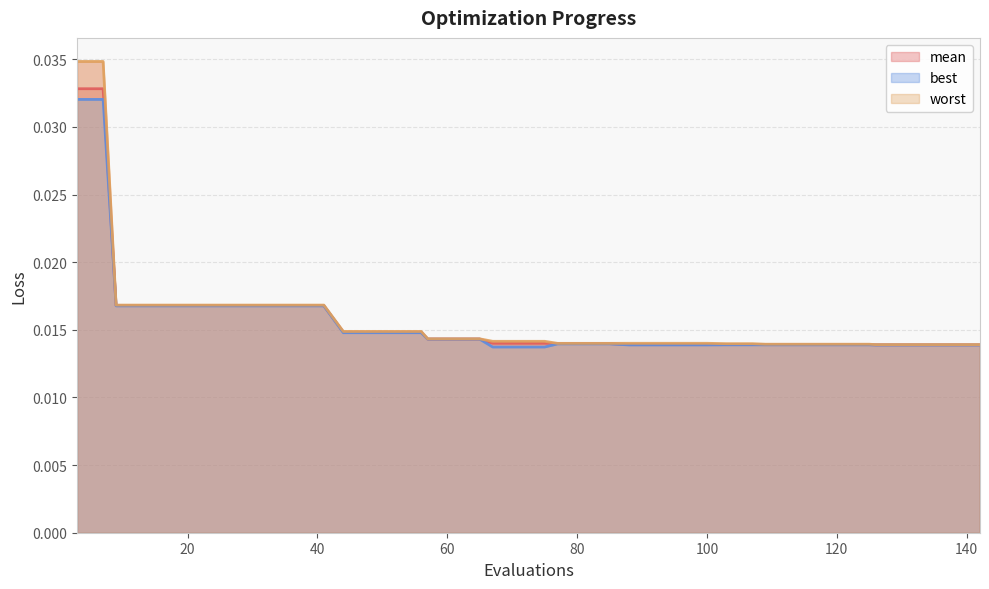

Which series has the widest spread of values?

worst